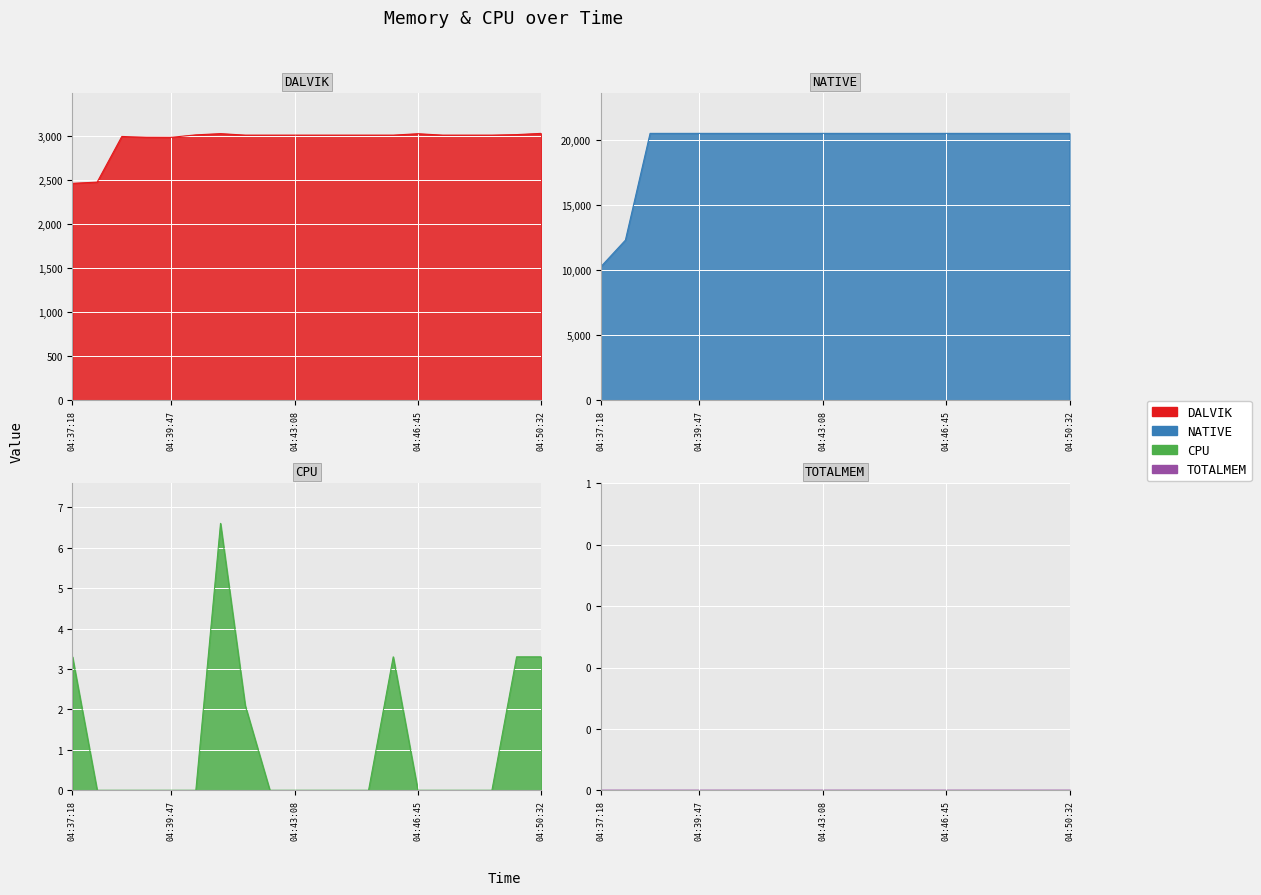

What is the highest value of the DALVIK series?

3029.0